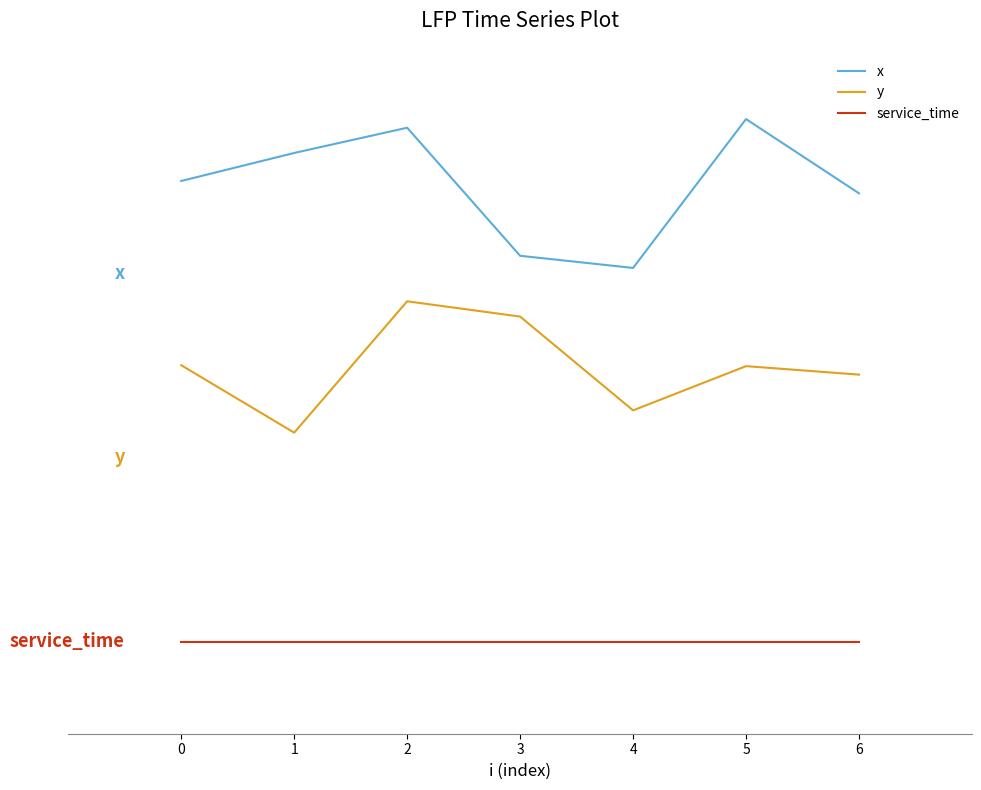

What is the total value across all series at 6?

8.8